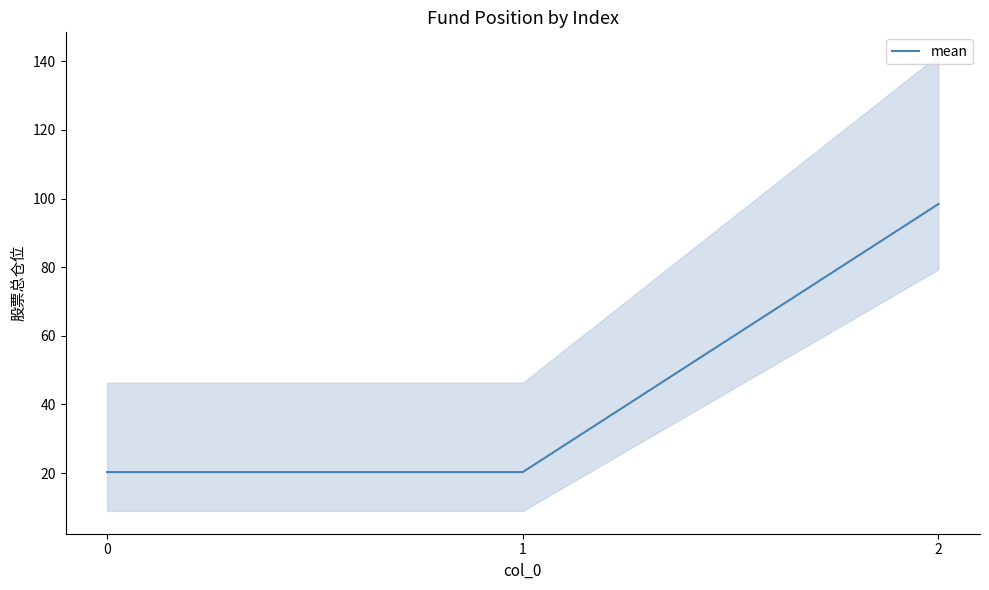

Reading left to right, what are all the values shown in this chart?

20.3	20.3	98.4